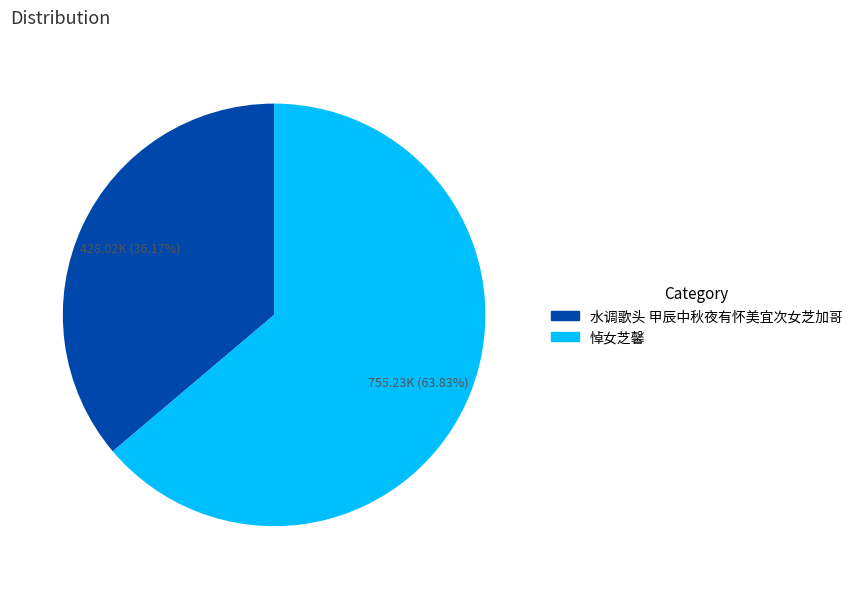

Which category accounts for the majority?

悼女芝馨